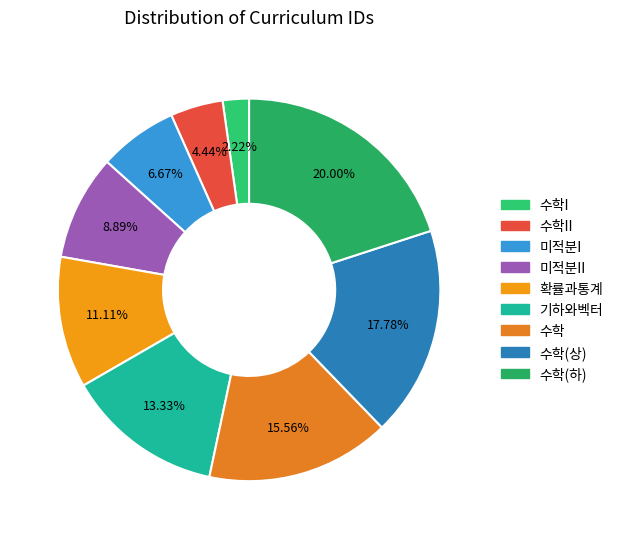

How many segments does this pie chart have?

9